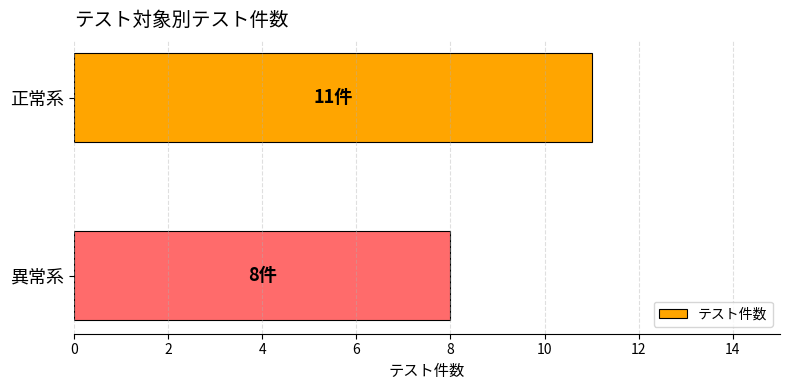

What is the average value?

10